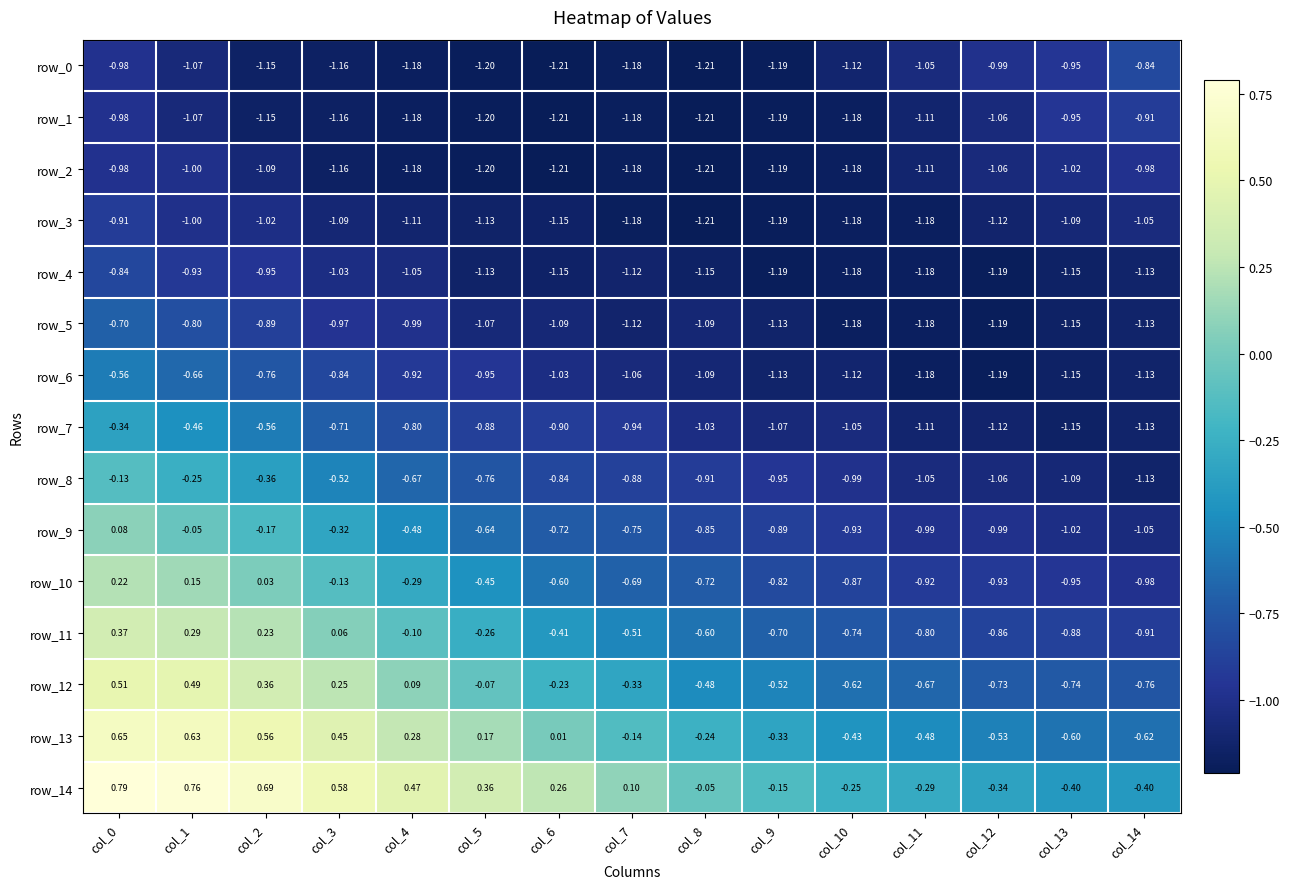

Which has a higher value, col_12 or col_5?

col_12